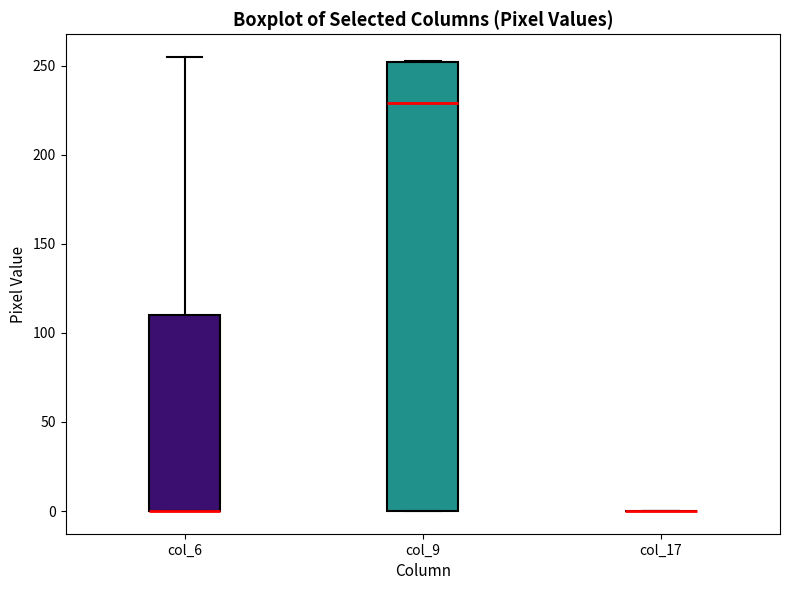

Reading left to right, transcribe this box plot: for each box, give where its median line is, the range the box spans, and where its two whiskers end, as read against the y-axis. The values are not printed on the chart, so give them approximately, as read against the axis.

col_6: median 0 (drawn on the box's lower edge), box 0 to 110, whiskers 0 to 255
col_9: median 230, box 0 to 250, whiskers 0 to 255
col_17: box collapsed to a line at 0, whiskers 0 to 0